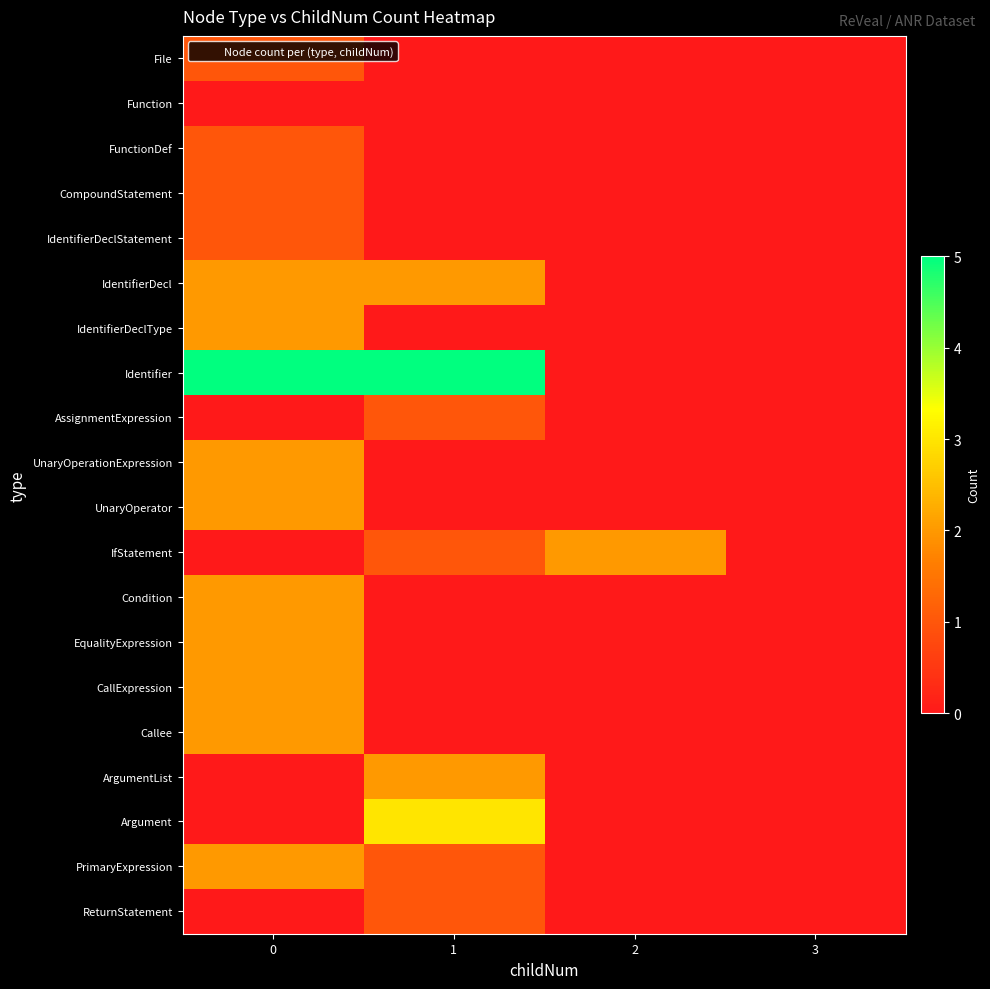

Which series has the widest spread of values?

Identifier